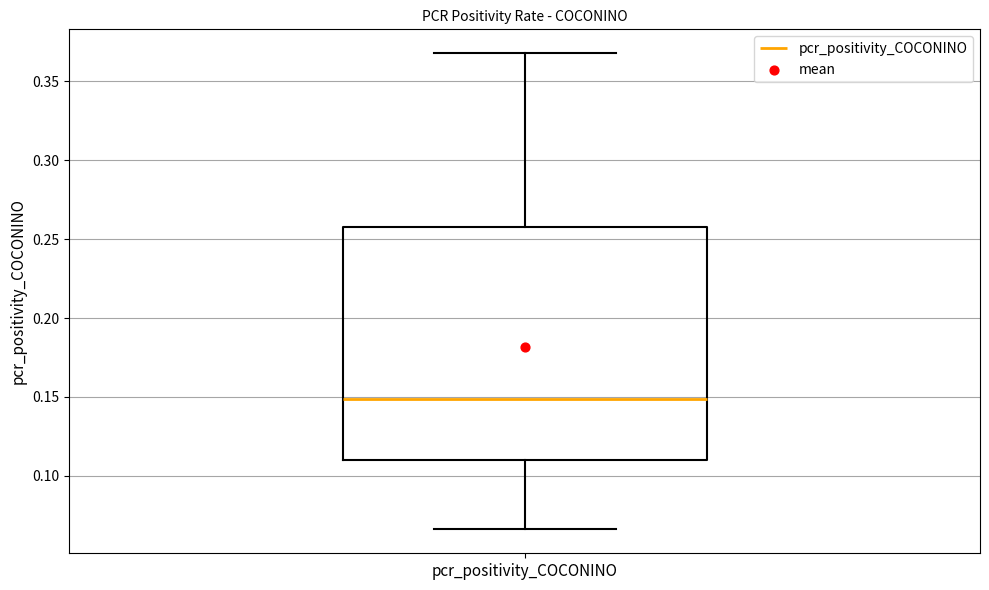

Read this box plot against the y-axis: the position of the median line, the range covered by the box, and the ends of both whiskers. The values are not printed on the chart, so give them approximately, as read against the axis.

median 0.150, box 0.110 to 0.260, whiskers 0.065 to 0.370